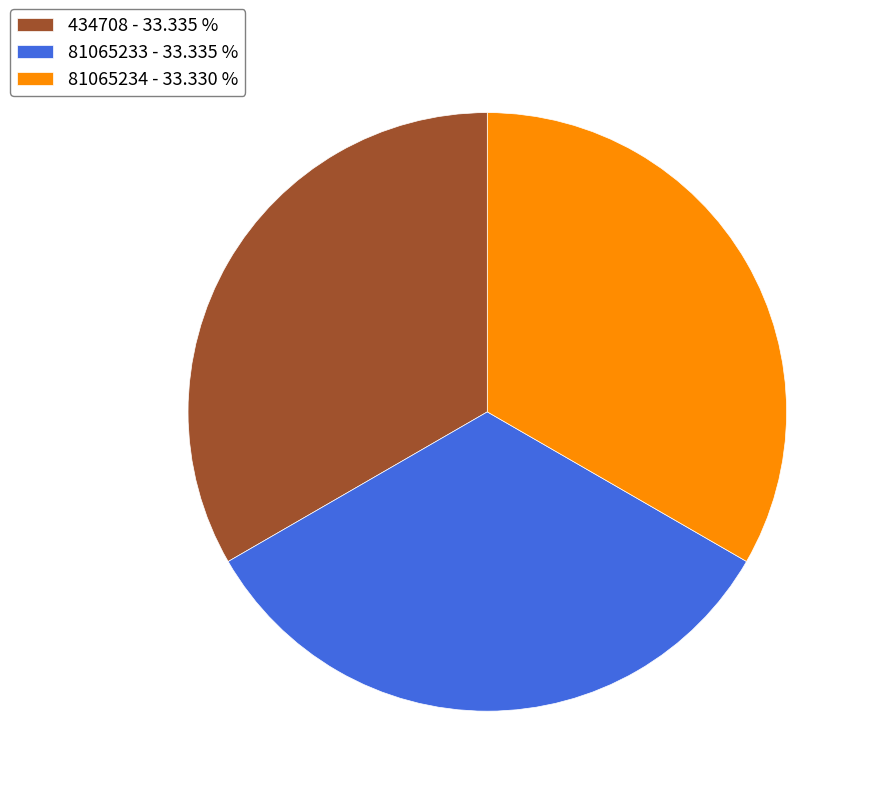

Is the sum of 81065234 - 33.330 % and 81065233 - 33.335 % greater than half?

Yes